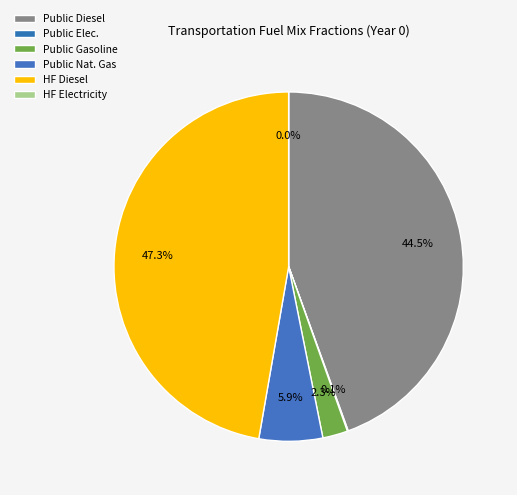

To the nearest percent, what is the combined percentage of frac_trns_fuelmix_road_heavy_freight_diesel and frac_trns_fuelmix_road_heavy_freight_electricity?

47%